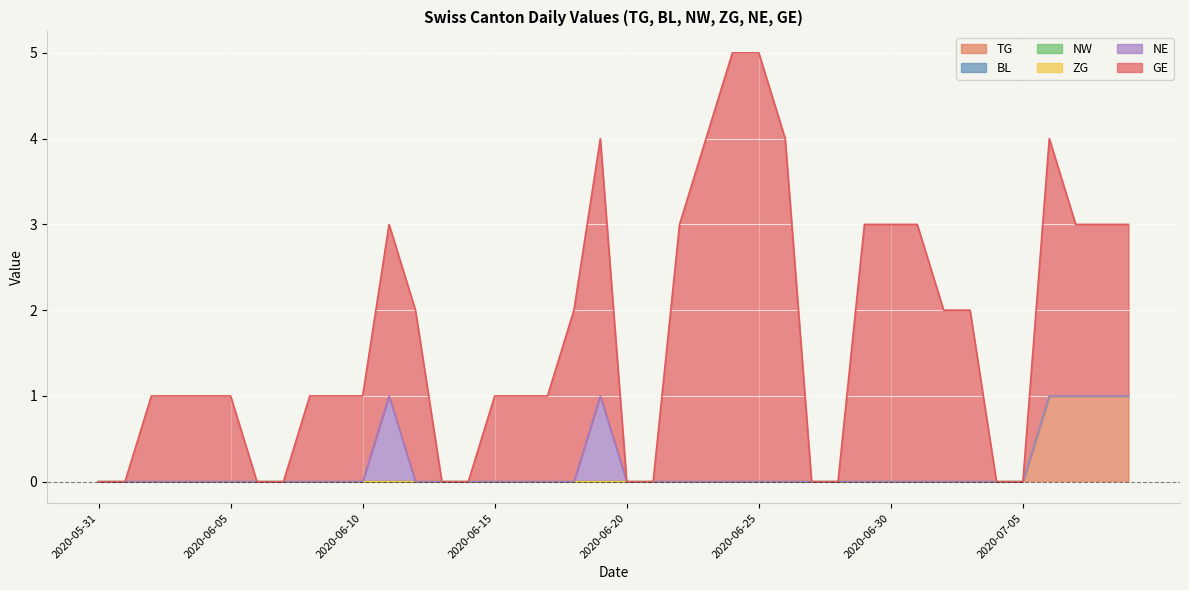

True or false: NW and NE cross at least once.

False